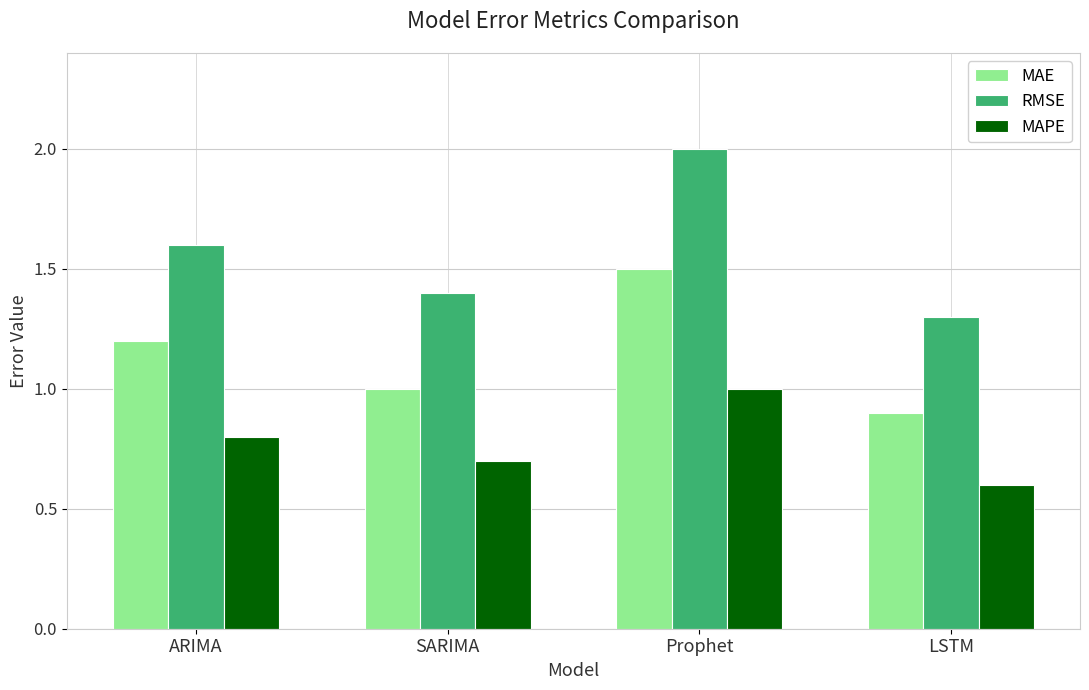

What position from the left is SARIMA?

2